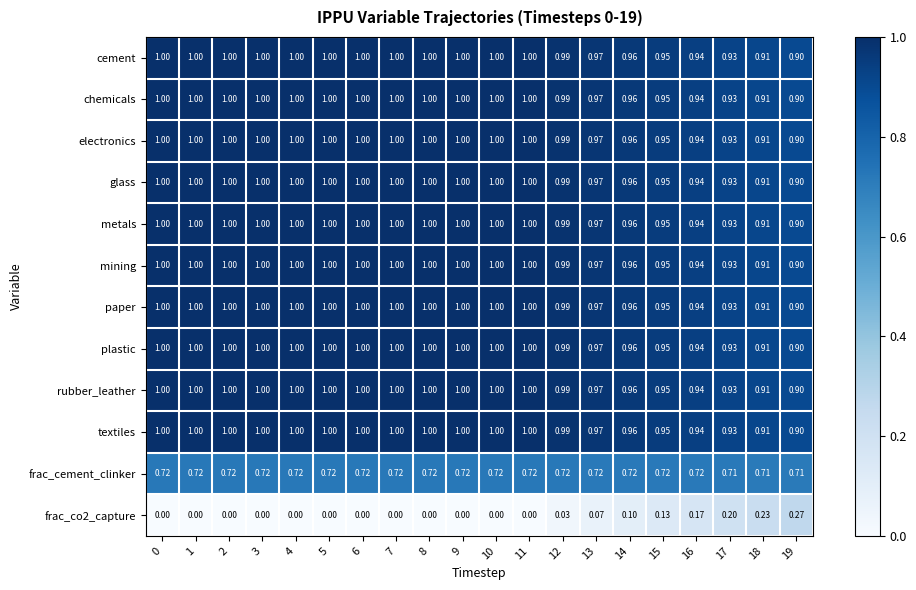

Is the value of frac_cement_clinker at 19 greater than the value of mining at 16?

No